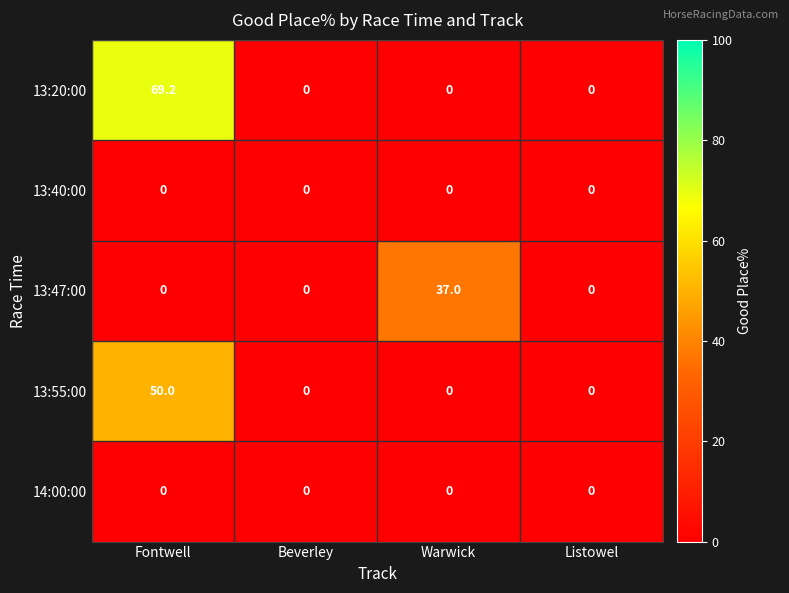

What is the sum of all 13:47:00 values?

37.0